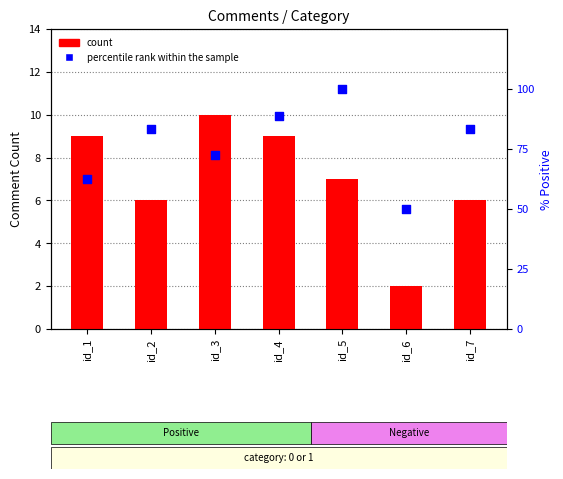

Is the value of percentile rank within the sample at id_2 greater than the value of count at id_5?

Yes